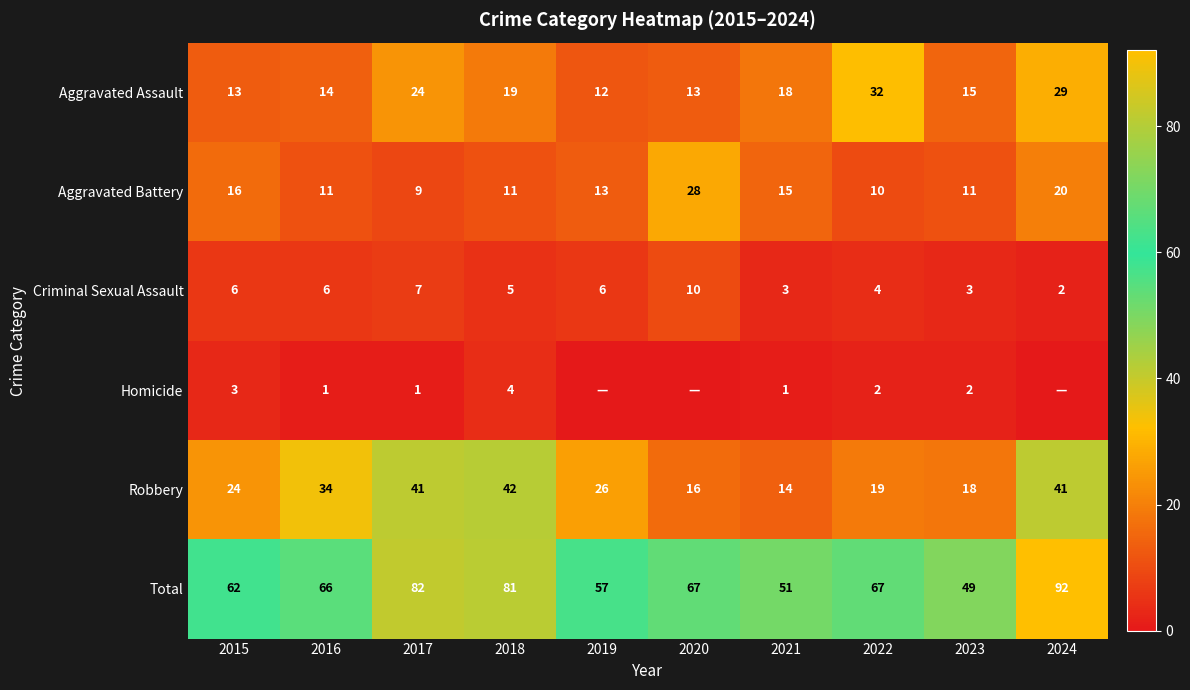

At which label does Total first exceed 67?

2017